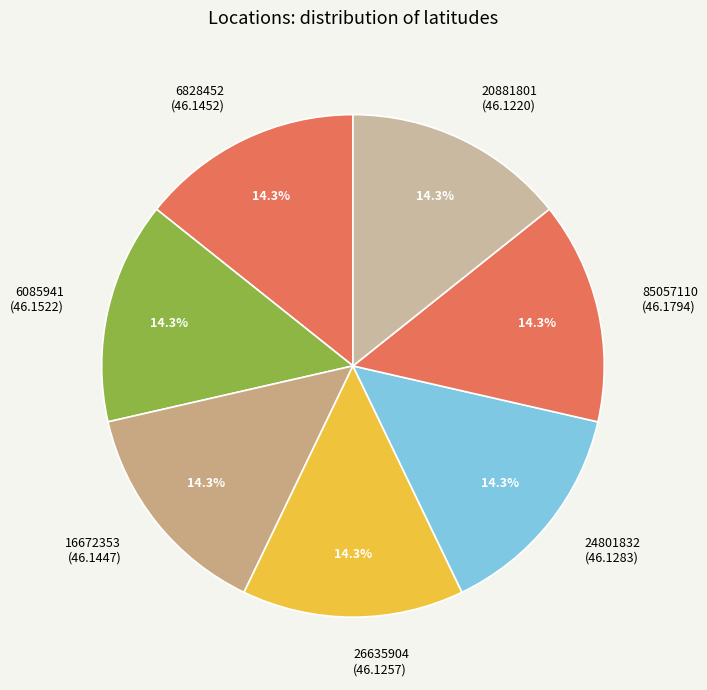

Approximately how many times larger is the value at 6828452 compared to 26635904?

1.0